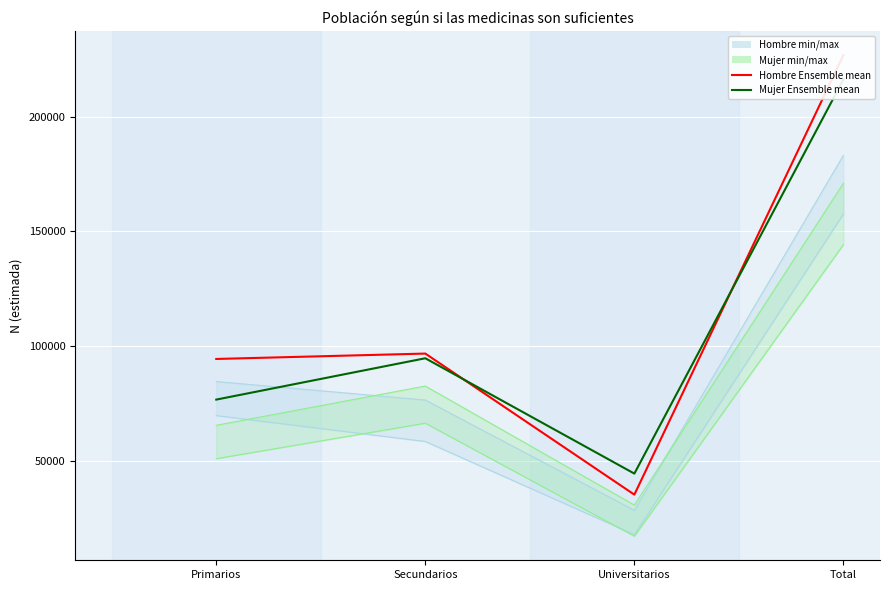

What is the value of the Hombre lim inf IC point at the 4th from the left?

157612